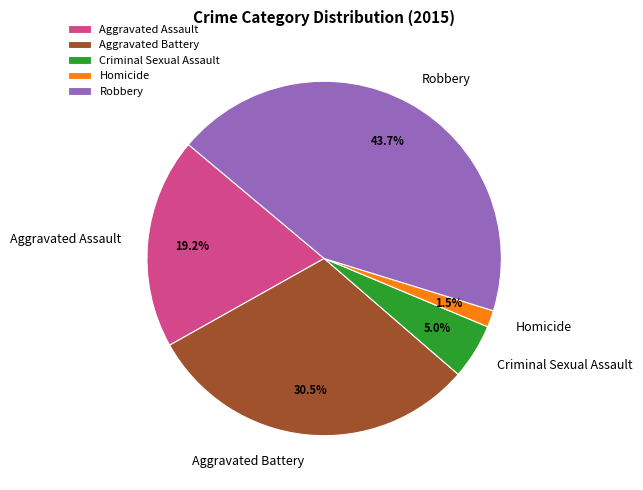

Which slice is the largest?

Robbery